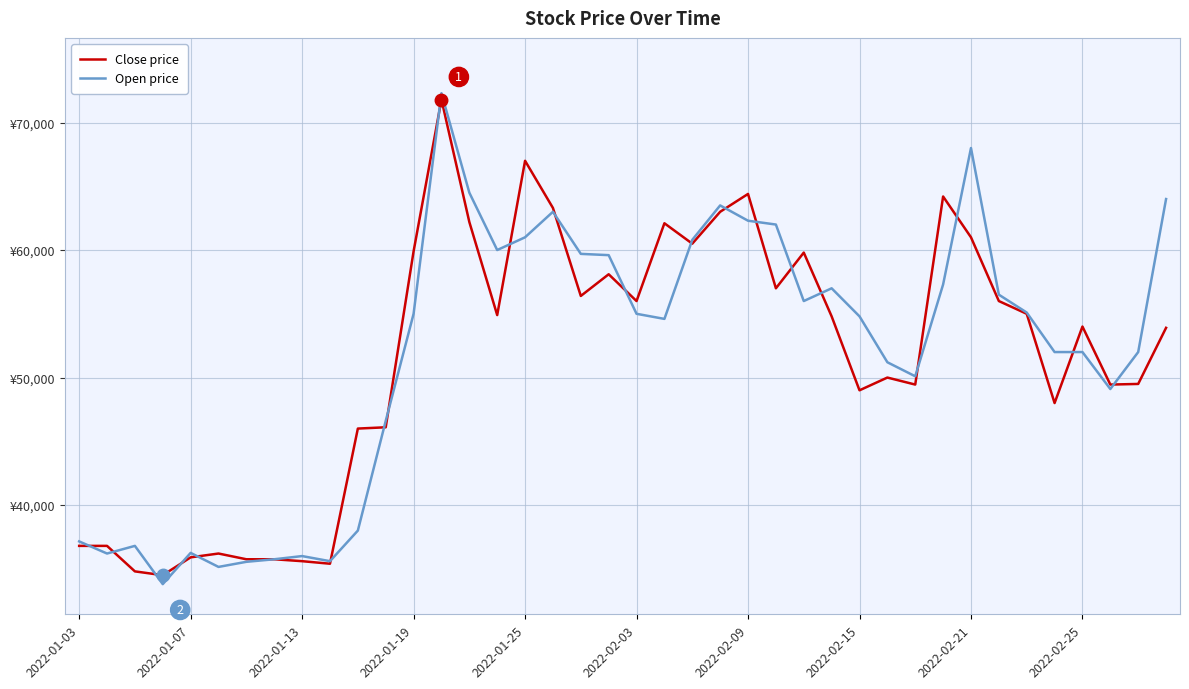

What is the difference between the maximum and second lowest values in the Close price series?

37000